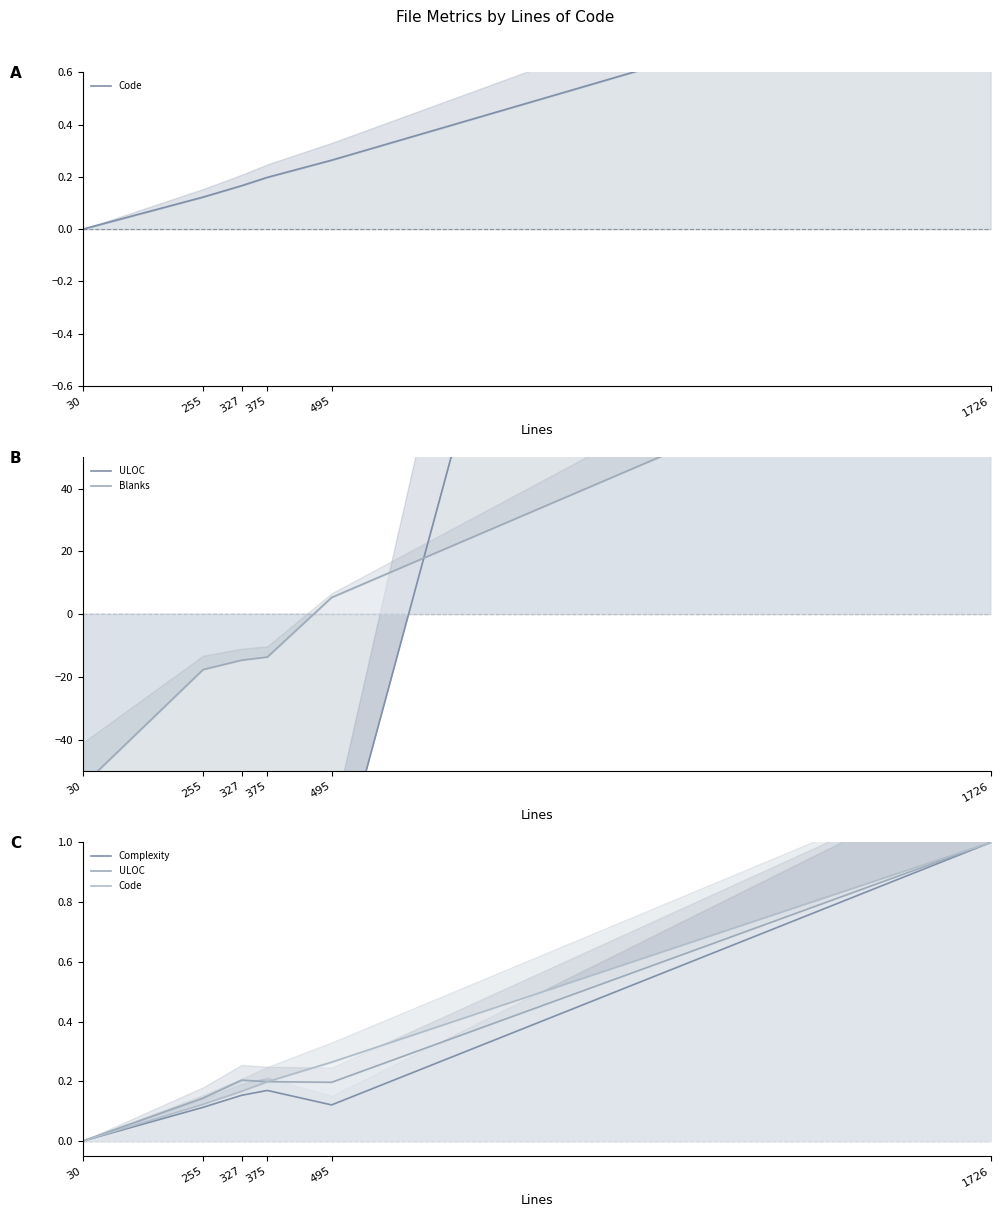

Reading left to right, transcribe all the data shown in this chart.

Code: 30=0.0	255=0.1	327=0.2	375=0.2	495=0.3	1726=1.0
ULOC: 30=0.0	255=0.1	327=0.2	375=0.2	495=0.2	1726=1.0
Blanks: 30=-54.7	255=-17.7	327=-14.7	375=-13.7	495=5.3	1726=95.3
Complexity: 30=0.0	255=0.1	327=0.2	375=0.2	495=0.1	1726=1.0